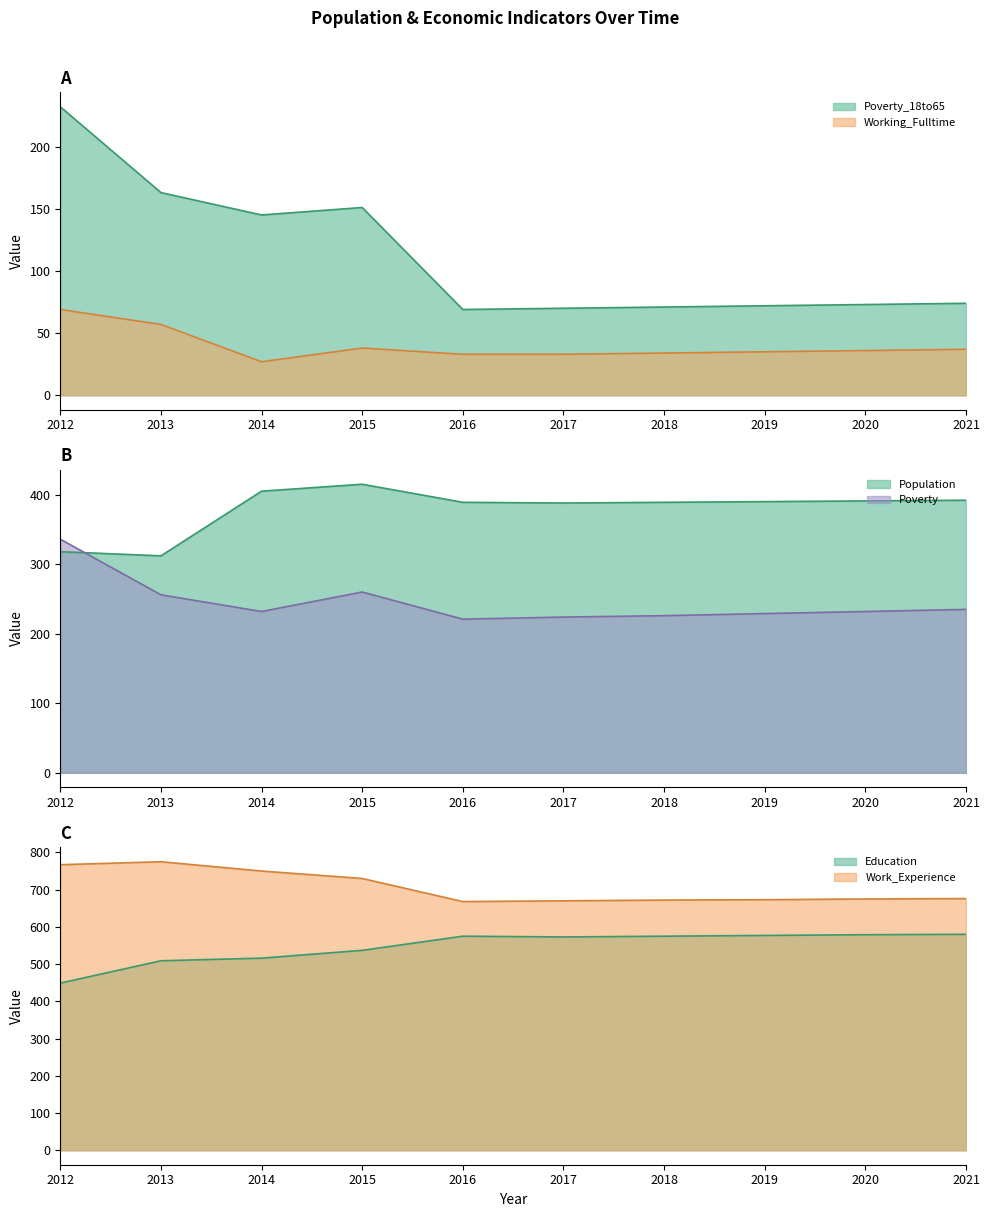

At which category is the sum across all series the highest?

2012